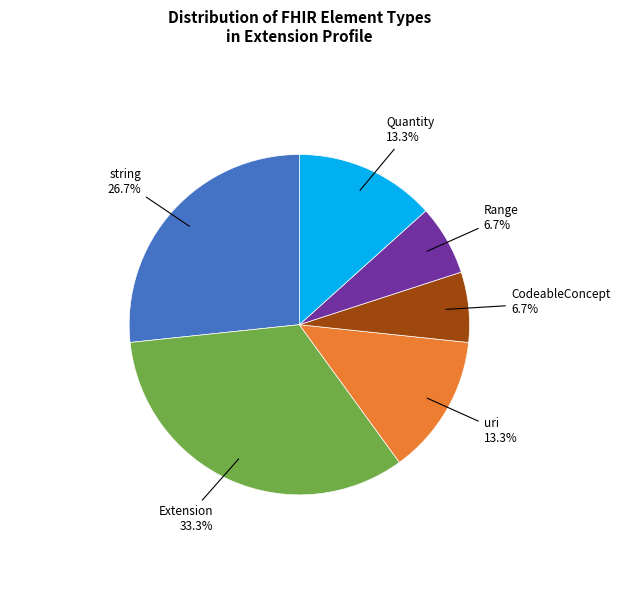

To the nearest percent, what is the average slice percentage?

17%